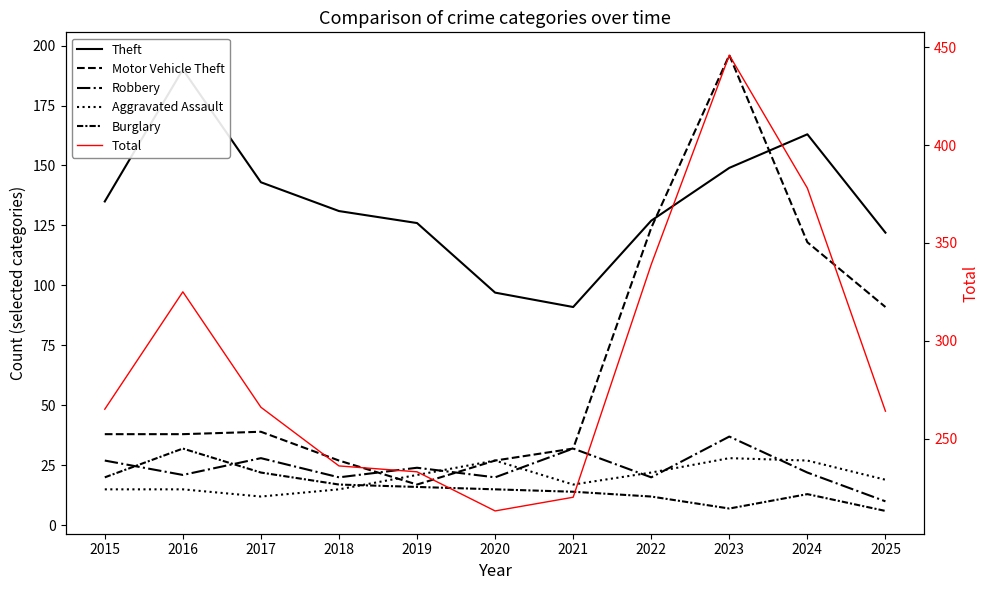

What is the value of the Burglary point at the 7th from the left?

14